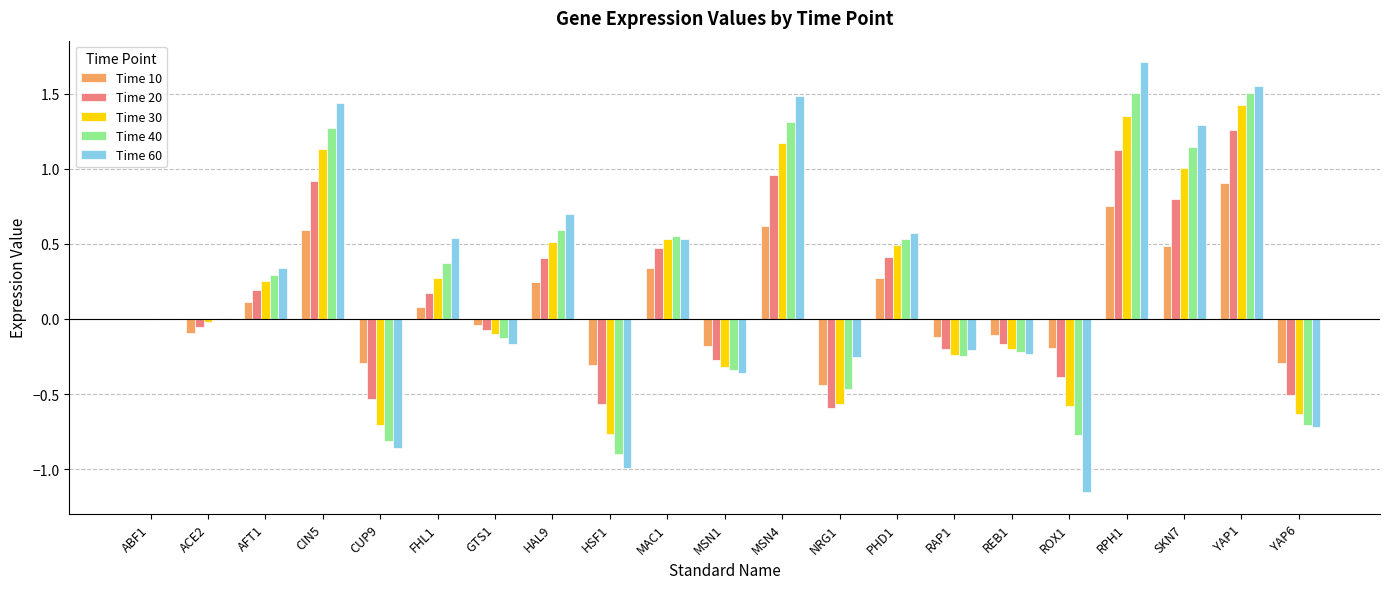

Is it true that Time 40 equals 0.1 at AFT1?

False